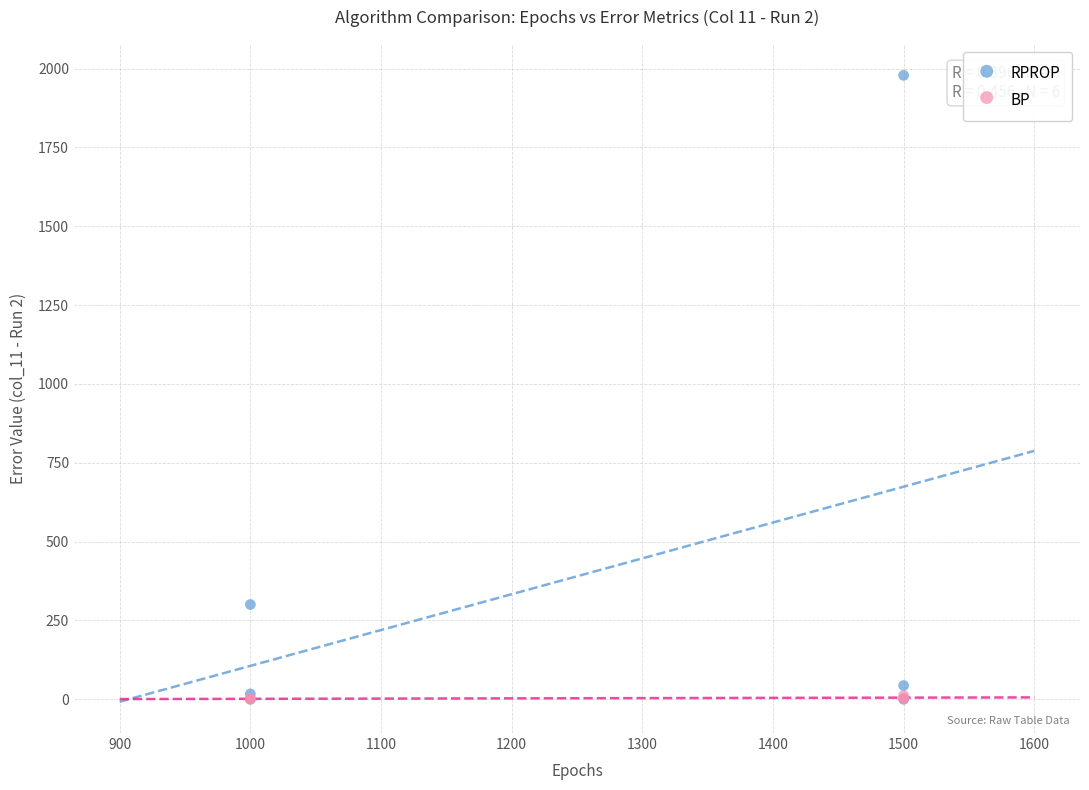

Which series has the widest spread of Y values?

RPROP